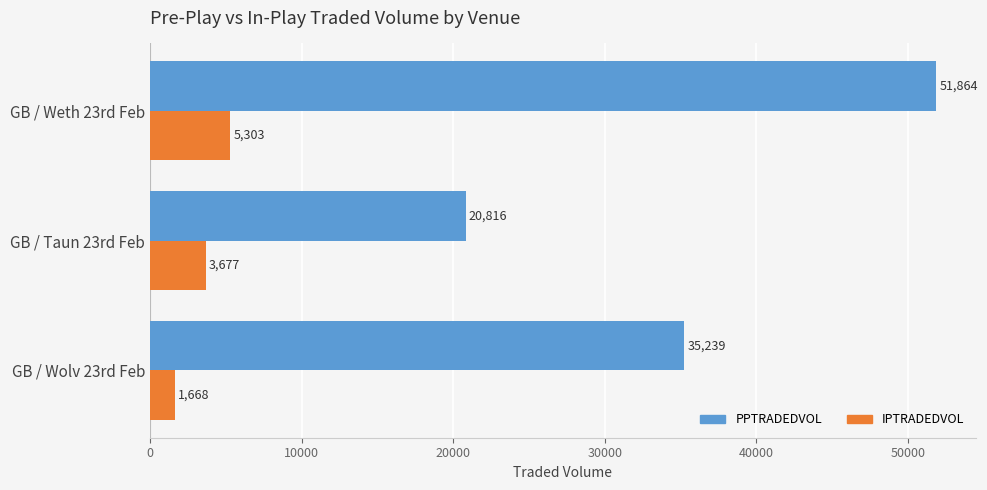

Is it true that IPTRADEDVOL equals 1667.7 at GB / Wolv 23rd Feb?

True